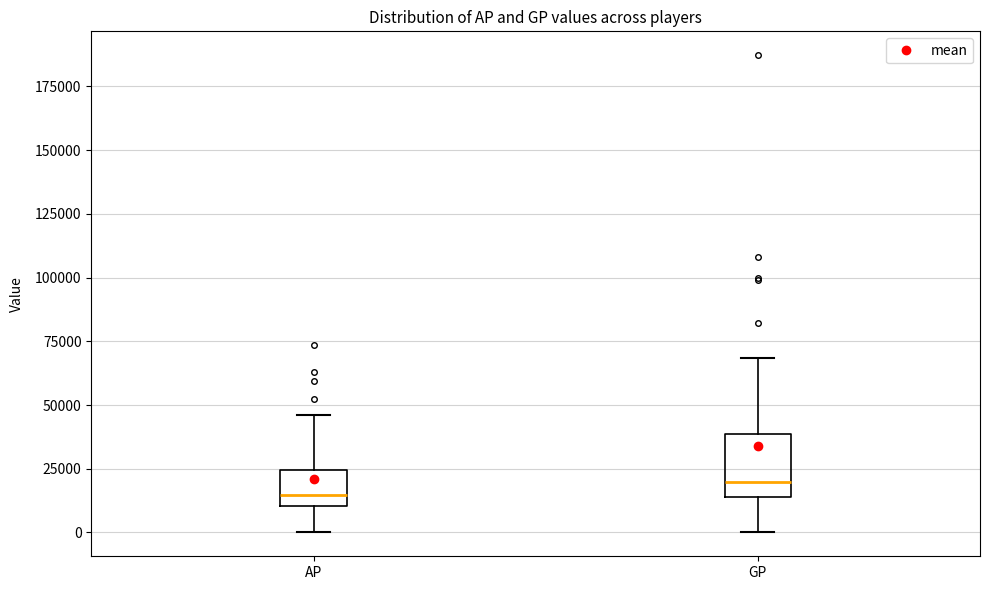

Where does the lower whisker of the box for GP end on the y-axis? The values are not printed on the chart, so give them approximately, as read against the axis.

0